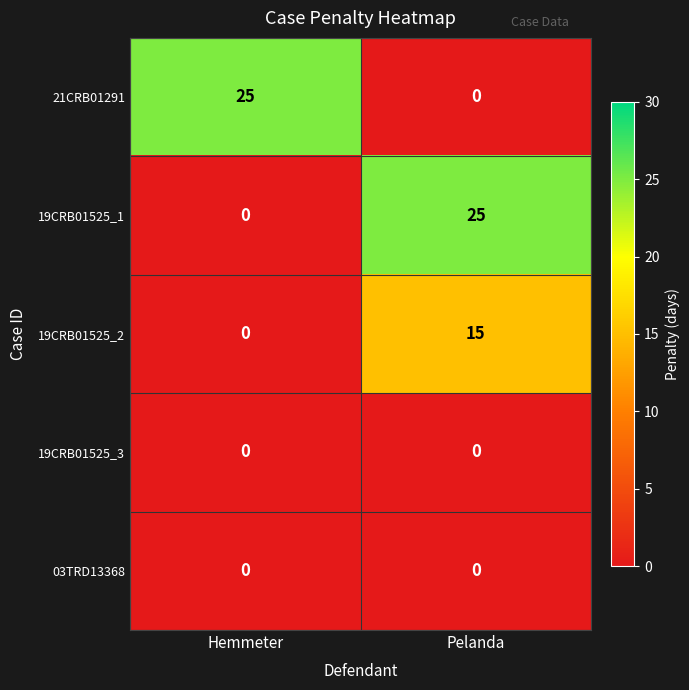

What is the difference between the highest and lowest values at Hemmeter?

25